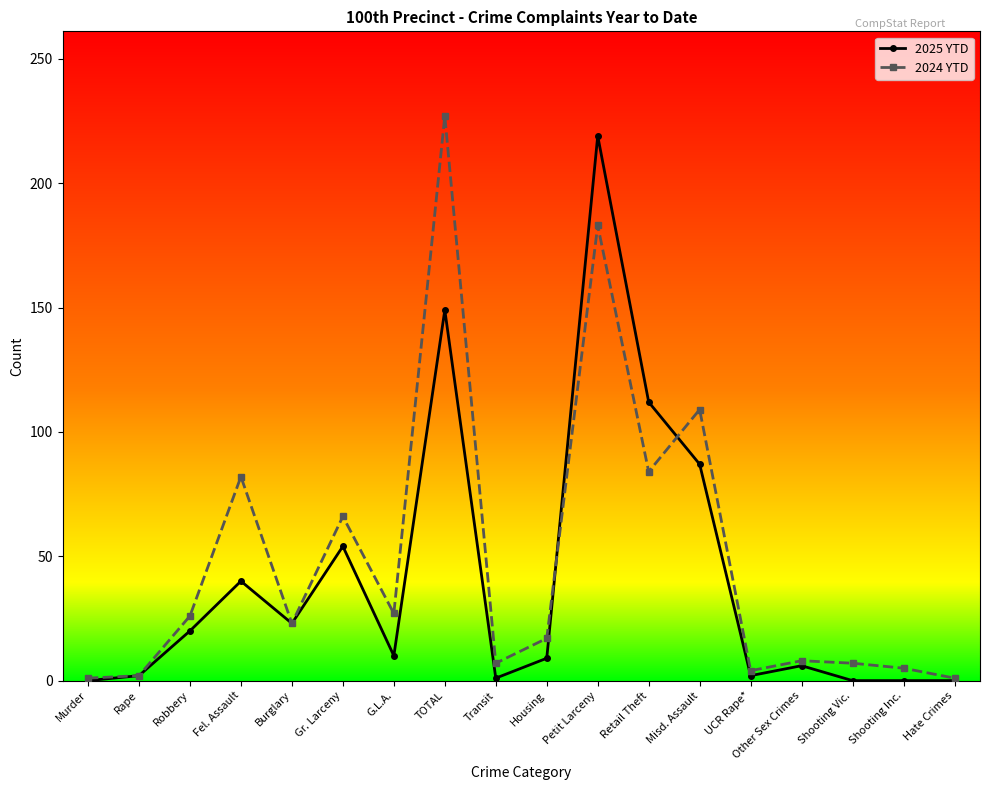

True or false: 2025 YTD has a value of 40 at Fel. Assault.

True